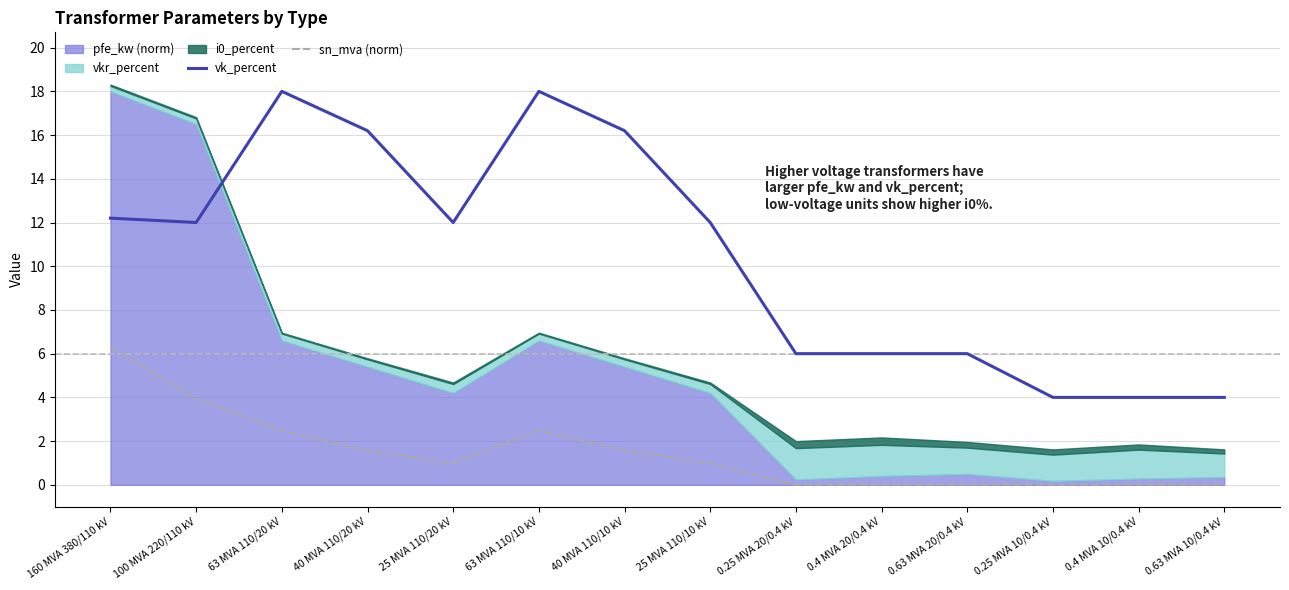

The value of vk_percent at 63 MVA 110/20 kV is 27.5. True or false?

False